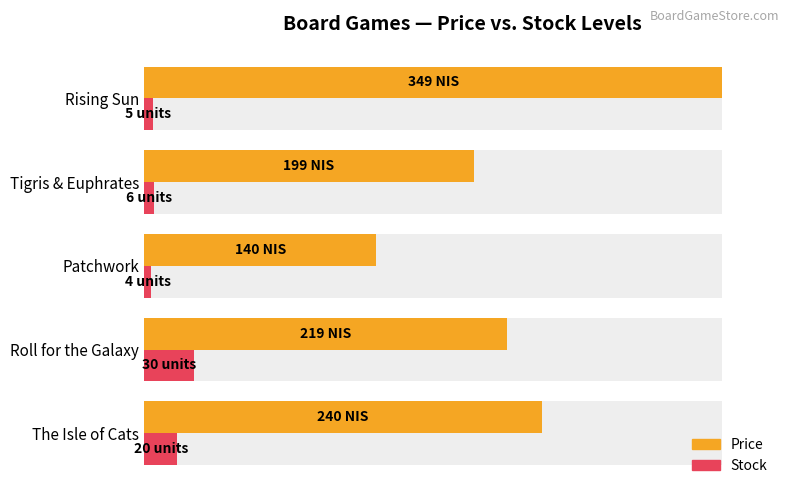

True or false: Stock has a value of 8.6 at Roll for the Galaxy.

True